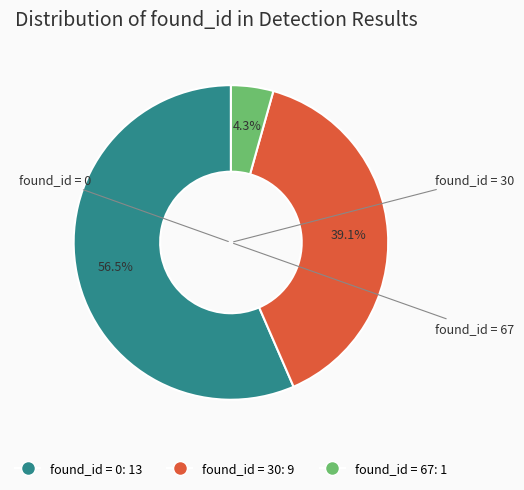

Is there a majority slice in this chart?

Yes